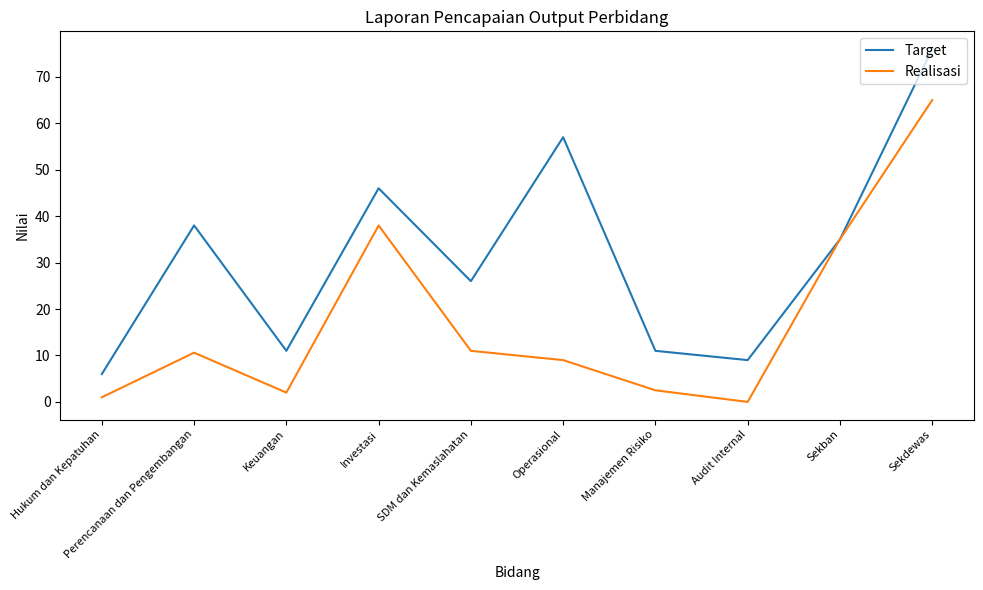

Read the Realisasi value at Sekdewas.

65.0